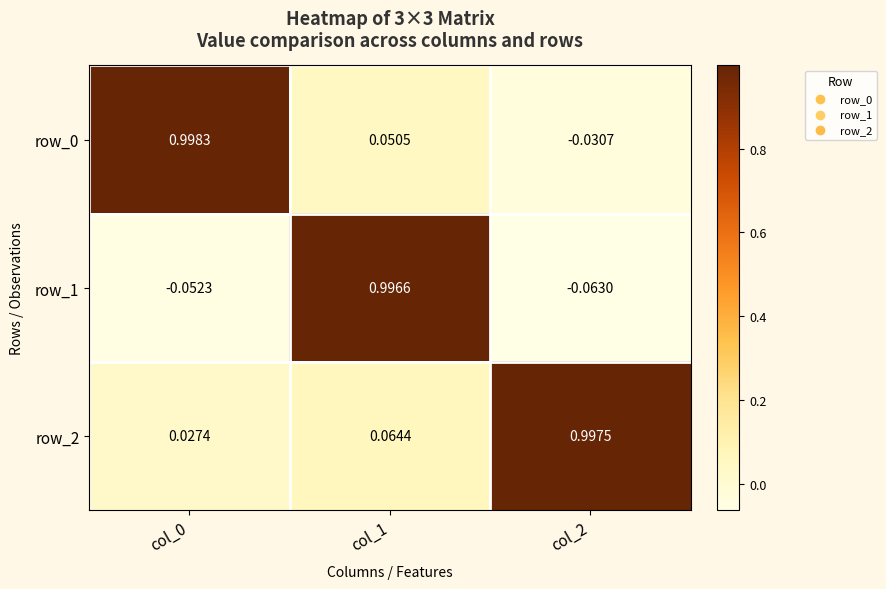

Count the number of data series in this chart.

3